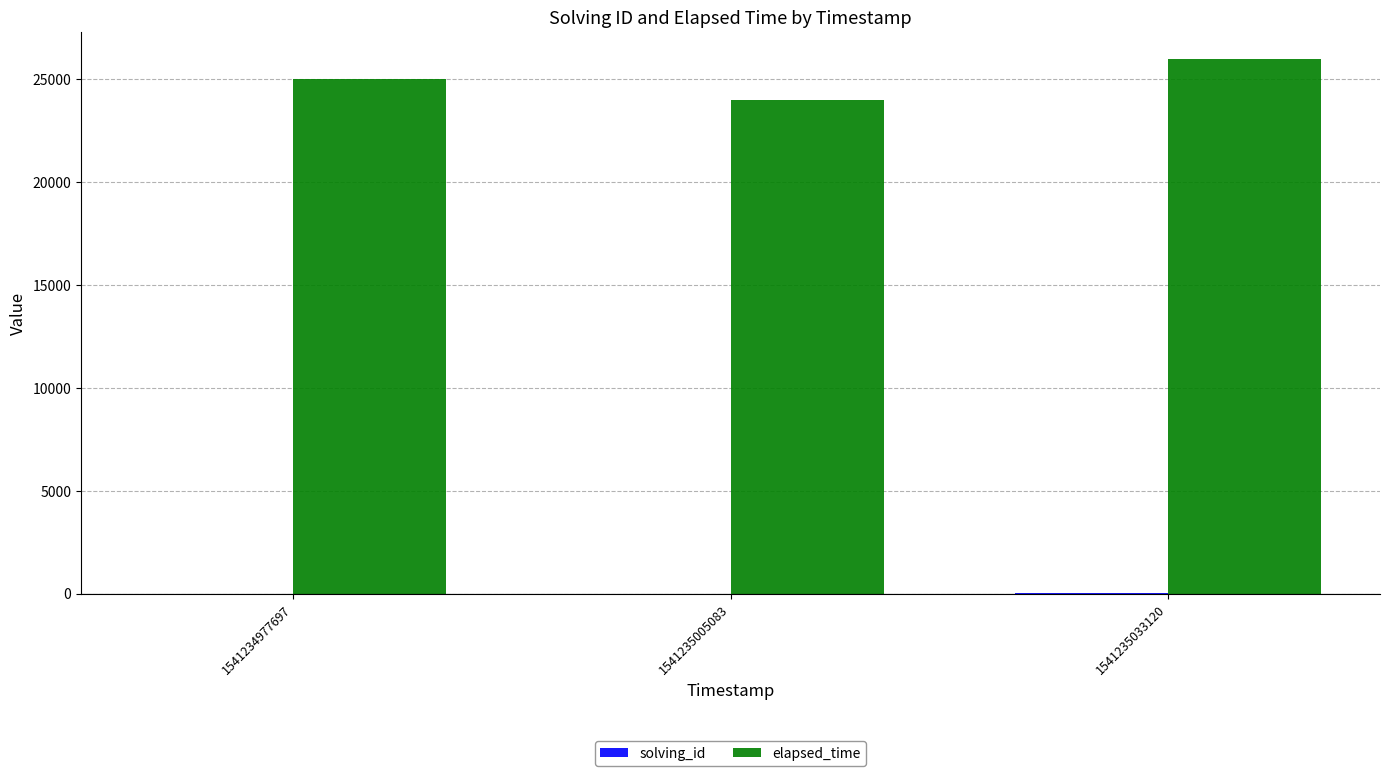

Which series has the largest total across all categories?

elapsed_time